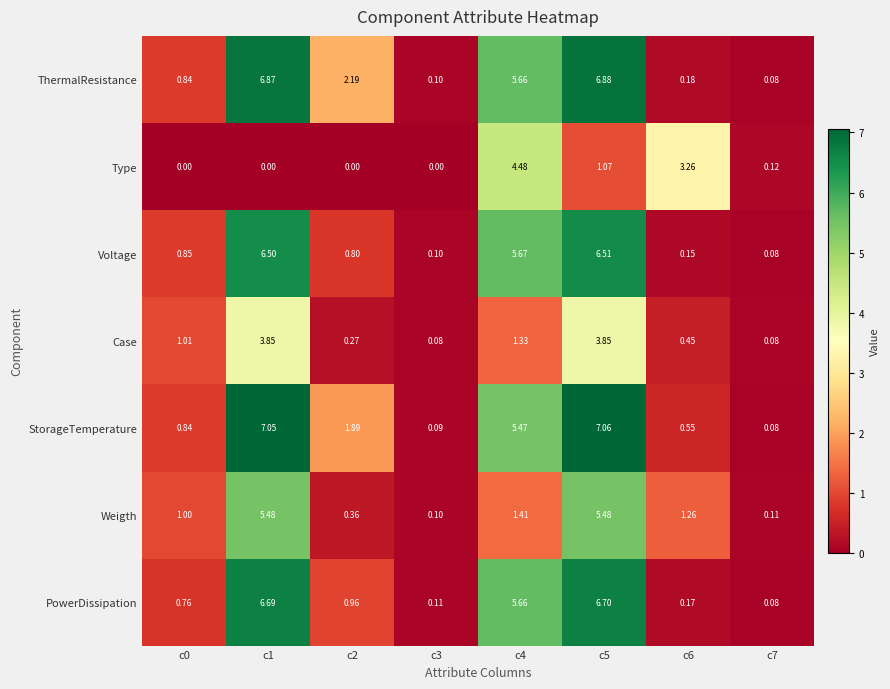

How many data points does each series have?

8